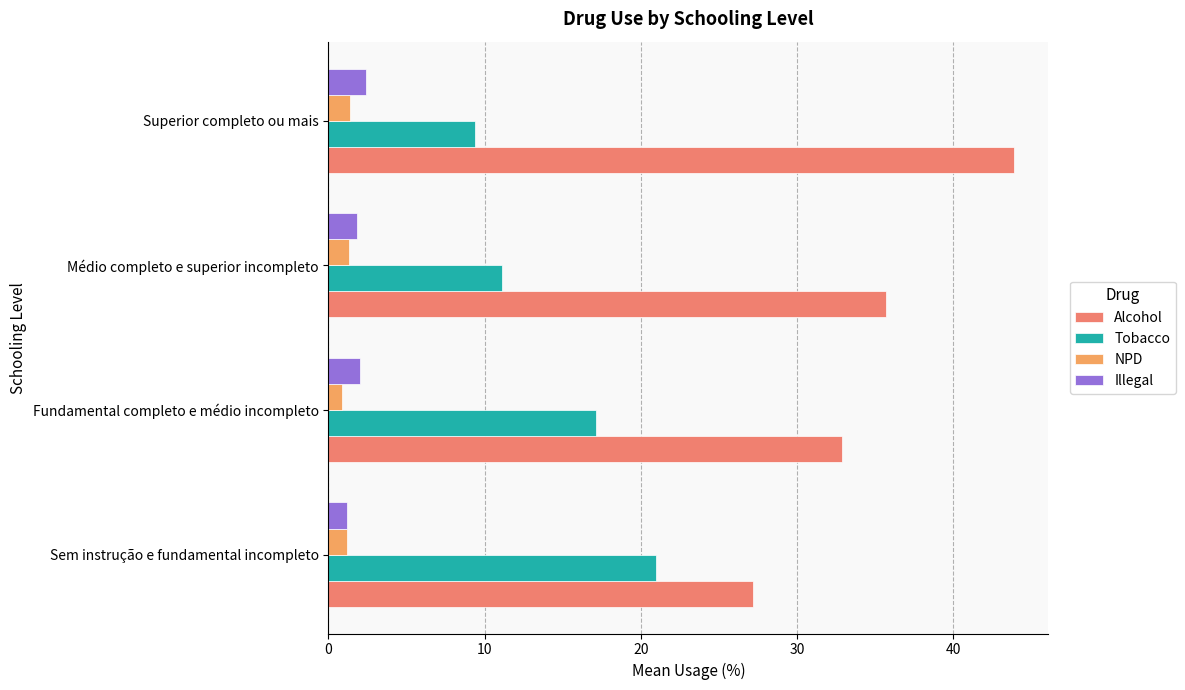

Reading right to left, list all the values displayed in this chart.

Alcohol: 43.9	35.7	32.9	27.2
Tobacco: 9.4	11.1	17.1	21.0
NPD: 1.4	1.3	0.9	1.2
Illegal: 2.4	1.8	2.0	1.2